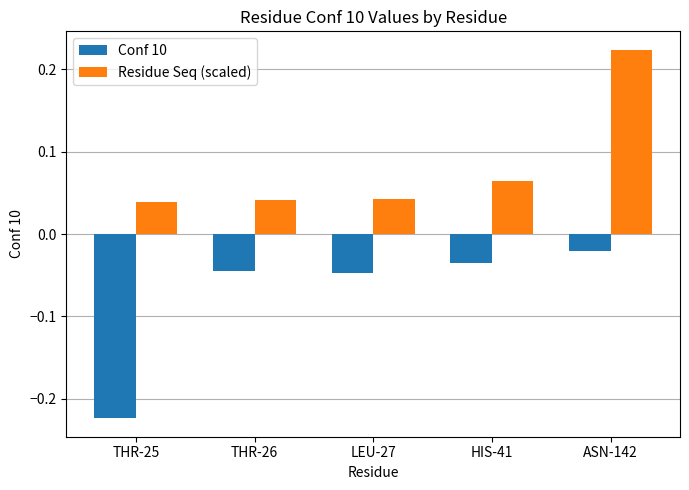

What is the sum of all Conf 10 values?

-0.4